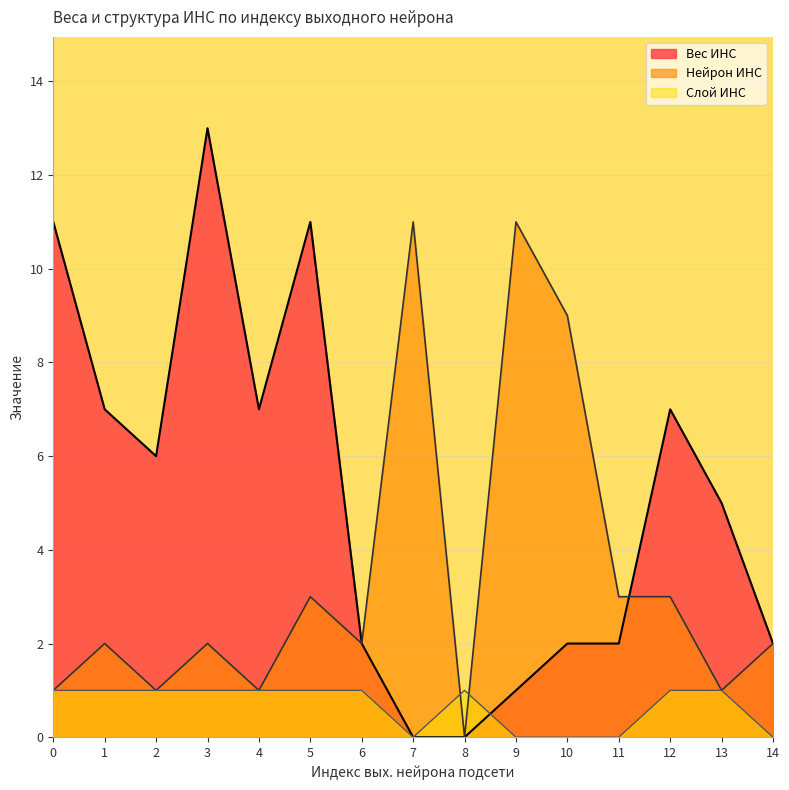

Which series ends up on top after the final intersection of Вес ИНС and Слой ИНС?

Вес ИНС